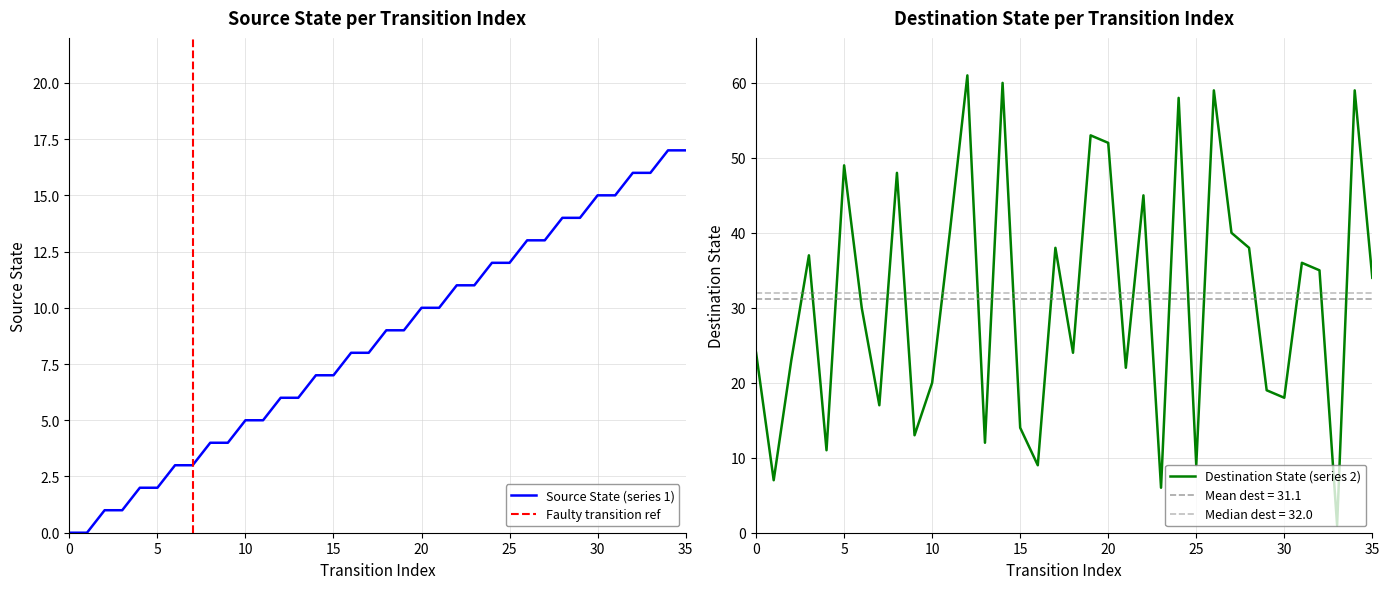

At how many categories does at least one series exceed 32?

18